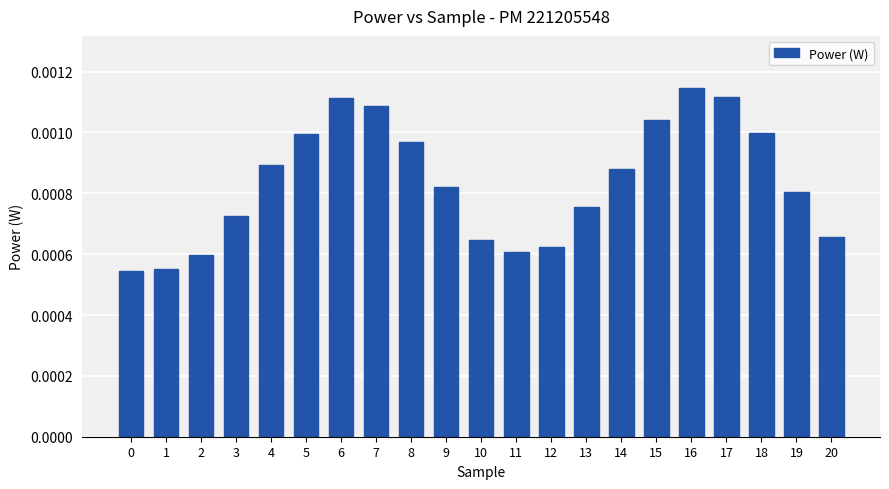

Which label corresponds to the largest value in the chart?

16